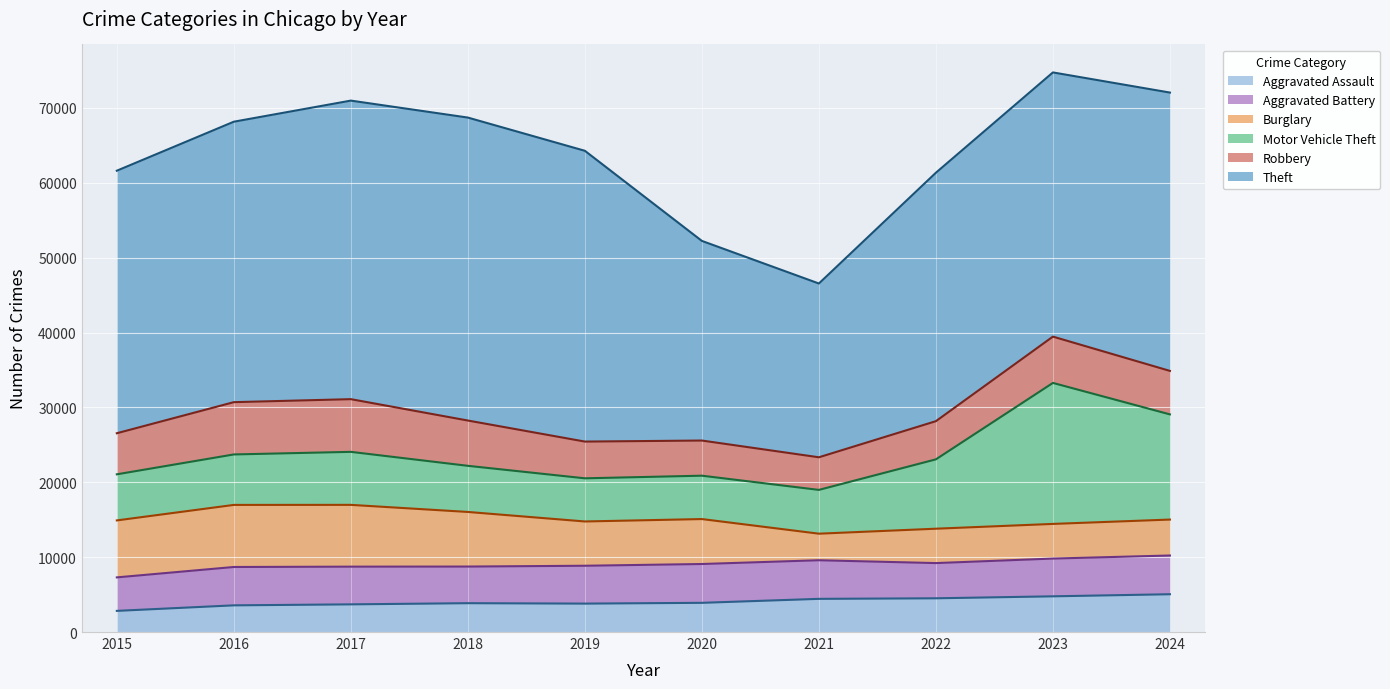

Reading left to right, extract all data points from this chart.

Aggravated Assault (trend): 2826	3564	3696	3852	3797	3900	4431	4505	4769	5048
Aggravated Battery (trend): 7297	8686	8731	8744	8852	9084	9587	9207	9811	10220
Burglary (trend): 14907	16977	16983	16037	14765	15087	13134	13799	14439	15020
Motor Vehicle Theft (trend): 21063	23717	24063	22198	20529	20880	18983	23061	33270	29066
Robbery (trend): 26549	30699	31100	28246	25435	25574	23337	28160	39453	34874
Theft (trend): 61610	68155	70973	68707	64271	52235	46546	61341	74737	72046